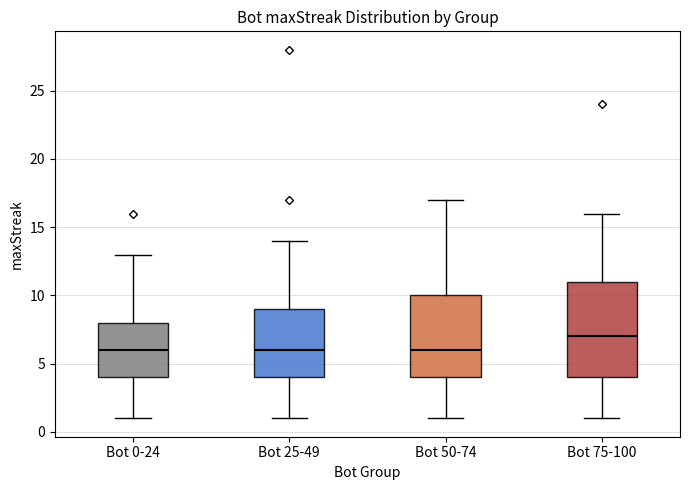

Where does the lower whisker of the box for Bot 75-100 end on the y-axis? The values are not printed on the chart, so give them approximately, as read against the axis.

1